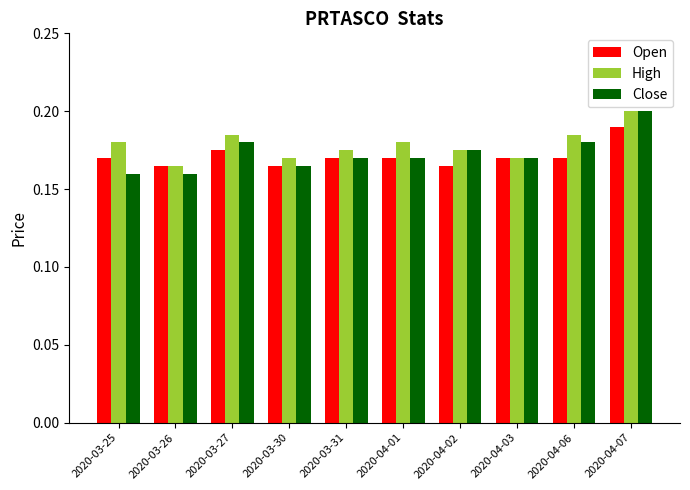

Count the High values in the range 0 to 1.

10